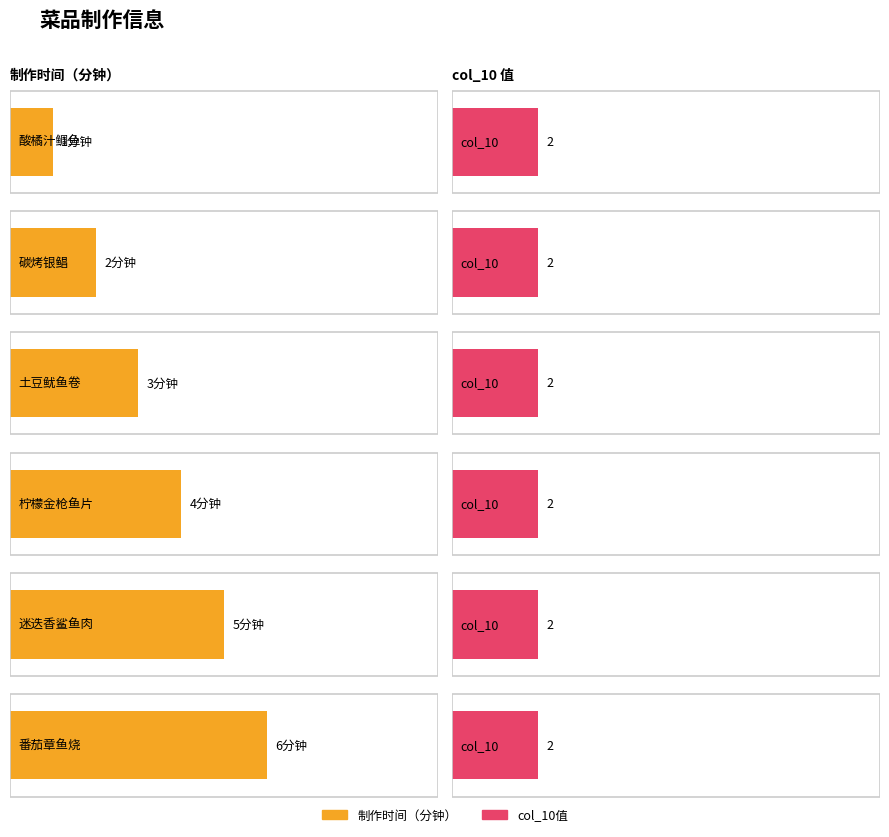

How many MakeTime values are between 2 and 5?

4